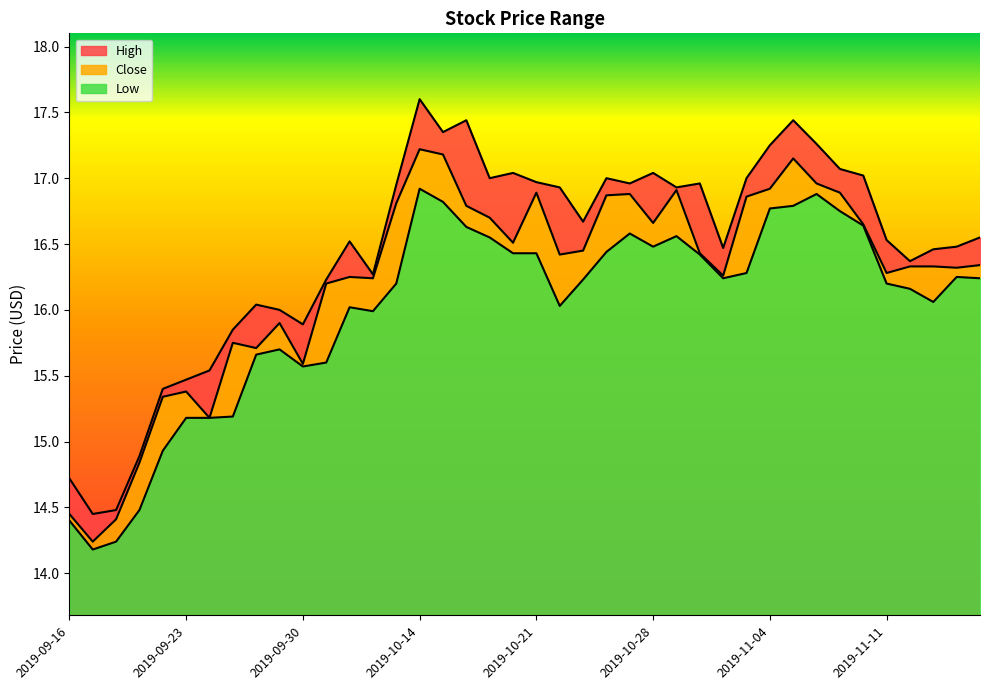

Is it true that Close equals 26.9 at 2019-10-08?

False